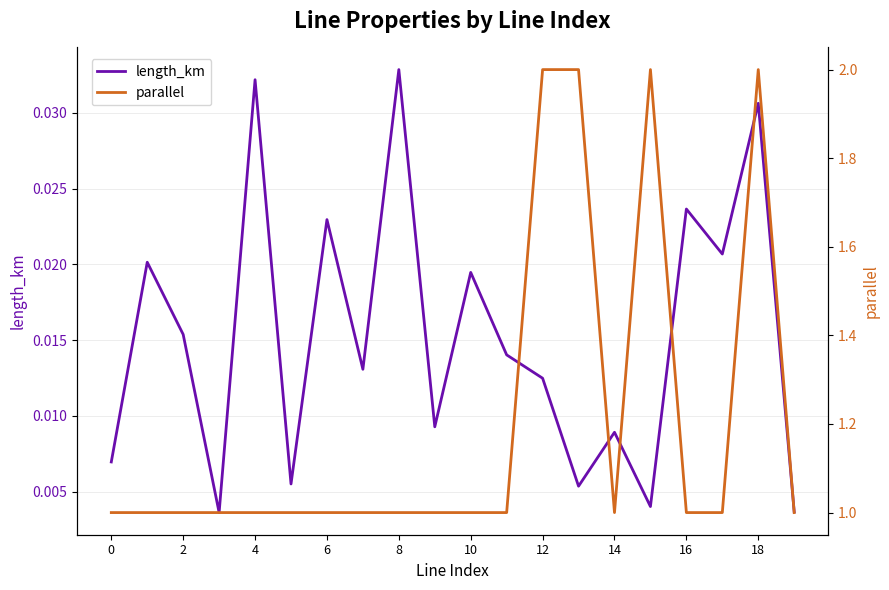

At which category is the sum across all series the highest?

18